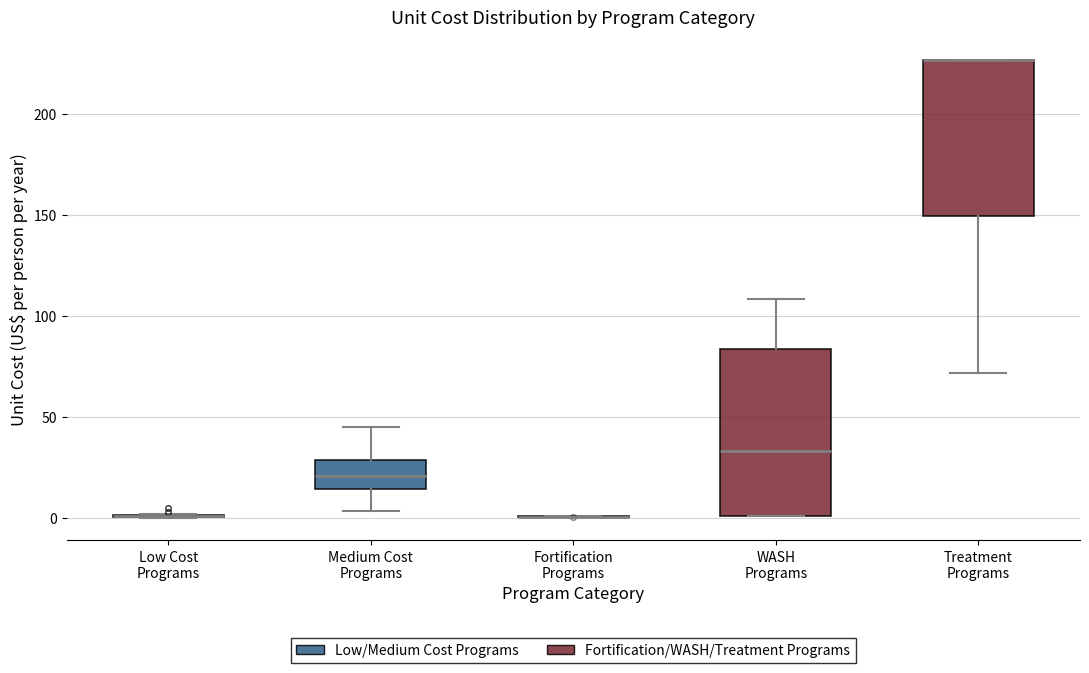

Reading left to right, transcribe this box plot: for each box, give where its median line is, the range the box spans, and where its two whiskers end, as read against the y-axis. The values are not printed on the chart, so give them approximately, as read against the axis.

Low Cost Programs: box collapsed to a line at 0, whiskers 0 to 0
Medium Cost Programs: median 20, box 15 to 30, whiskers 5 to 45
Fortification Programs: box collapsed to a line at 0, whiskers 0 to 0
WASH Programs: median 35, box 0 to 85, whiskers 0 to 110
Treatment Programs: median 225 (drawn on the box's upper edge), box 150 to 225, whiskers 70 to 225